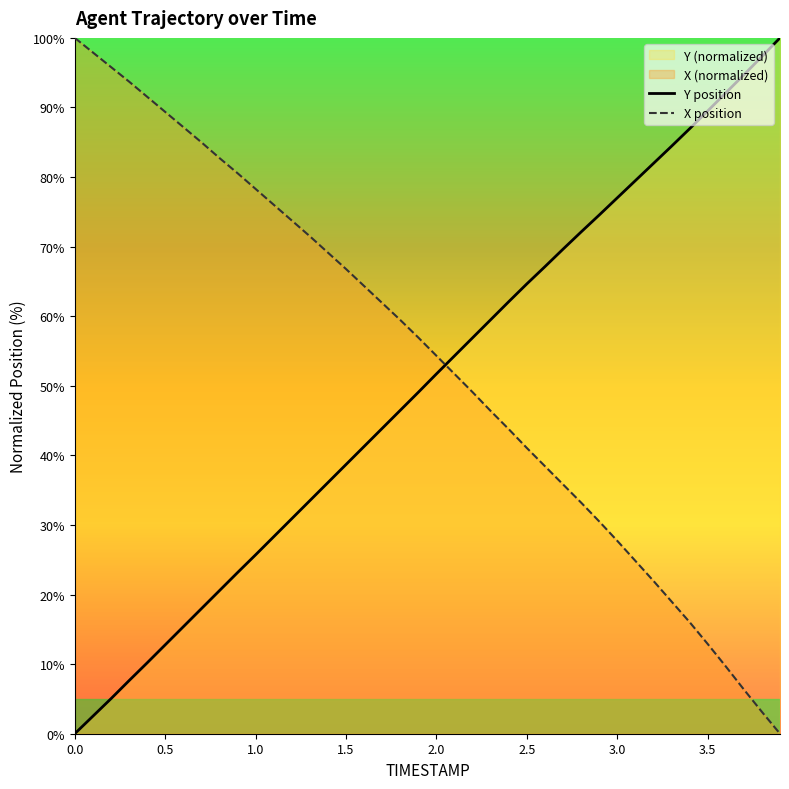

How many times do X position and Y position cross each other?

1